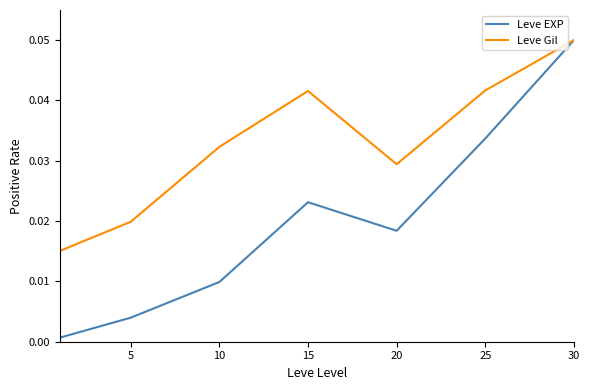

List the series in order of their overall mean, lowest first.

Leve EXP, Leve Gil